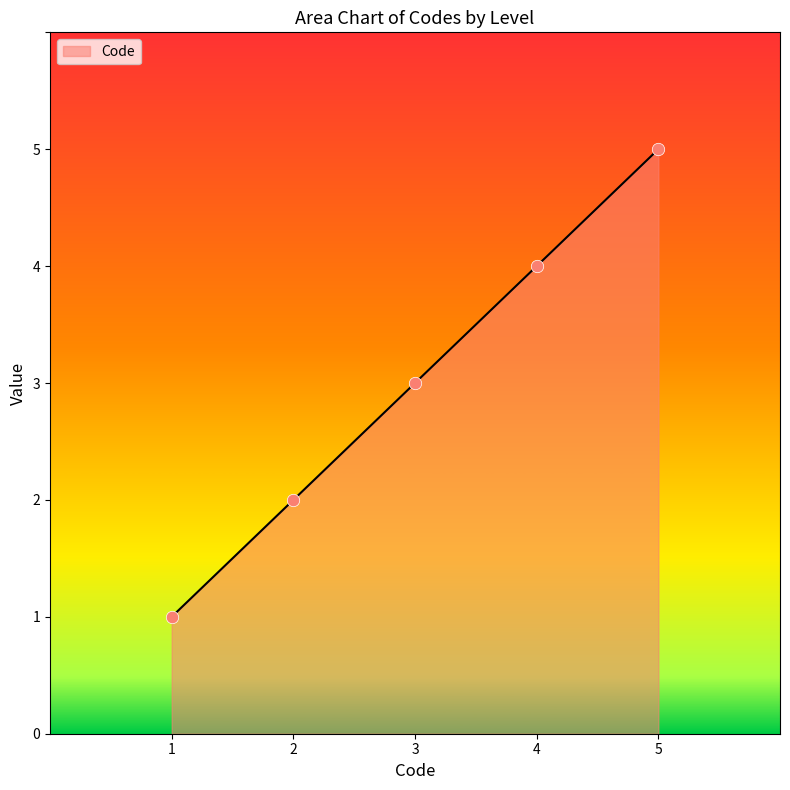

What is the change in value from 1 to 5?

+4